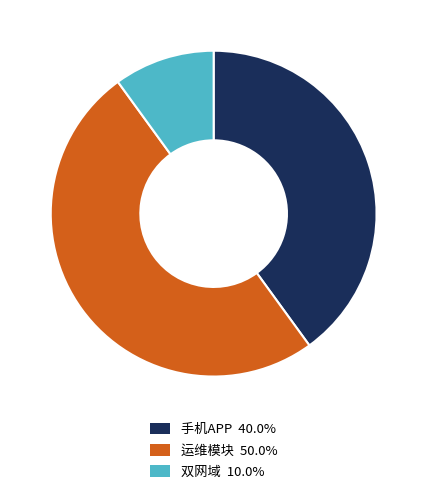

What is the smallest slice in the pie chart?

双网域